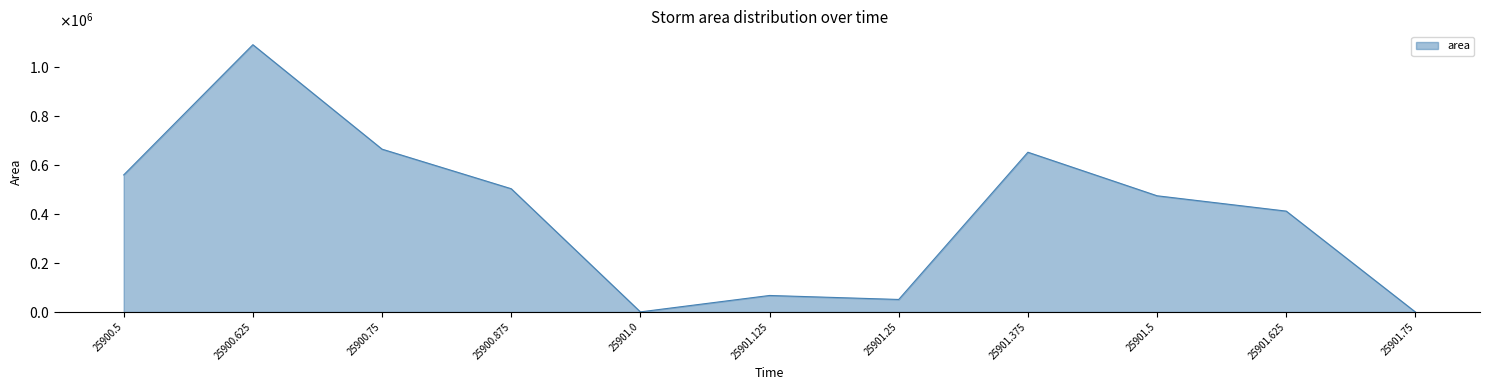

True or false: the data has more than 0 interior local peaks.

True